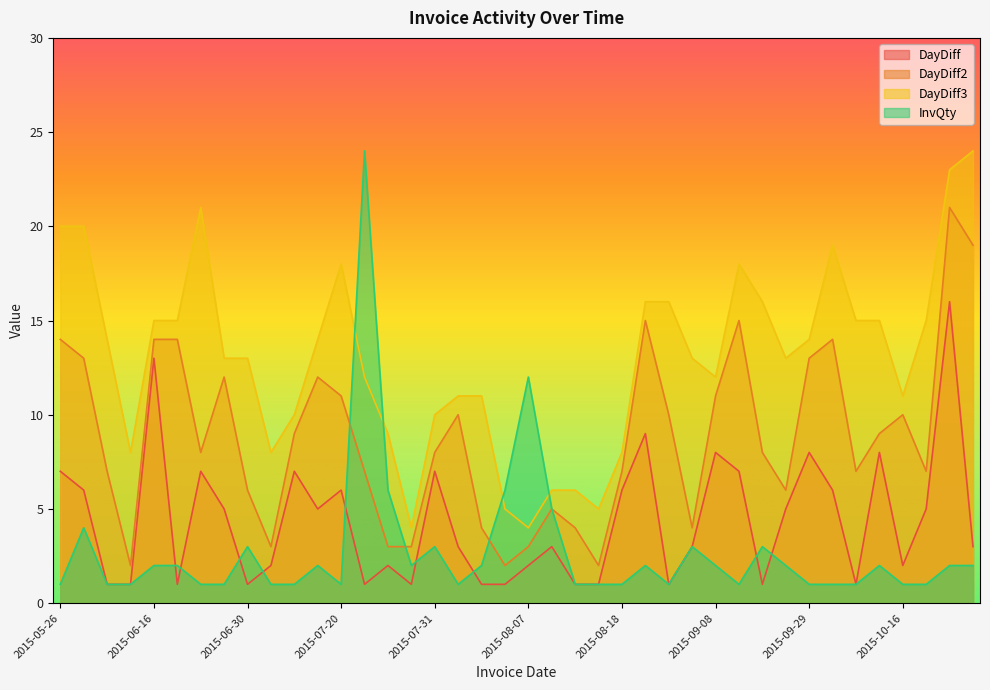

Which category has the lowest value in the DayDiff2 series?

2015-06-03